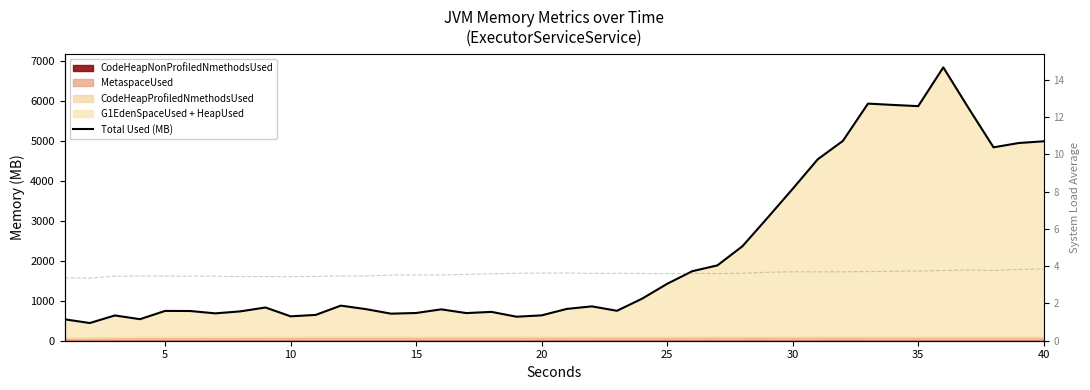

What is the difference between the maximum and minimum values in the Total Used (MB) series?

6395.4